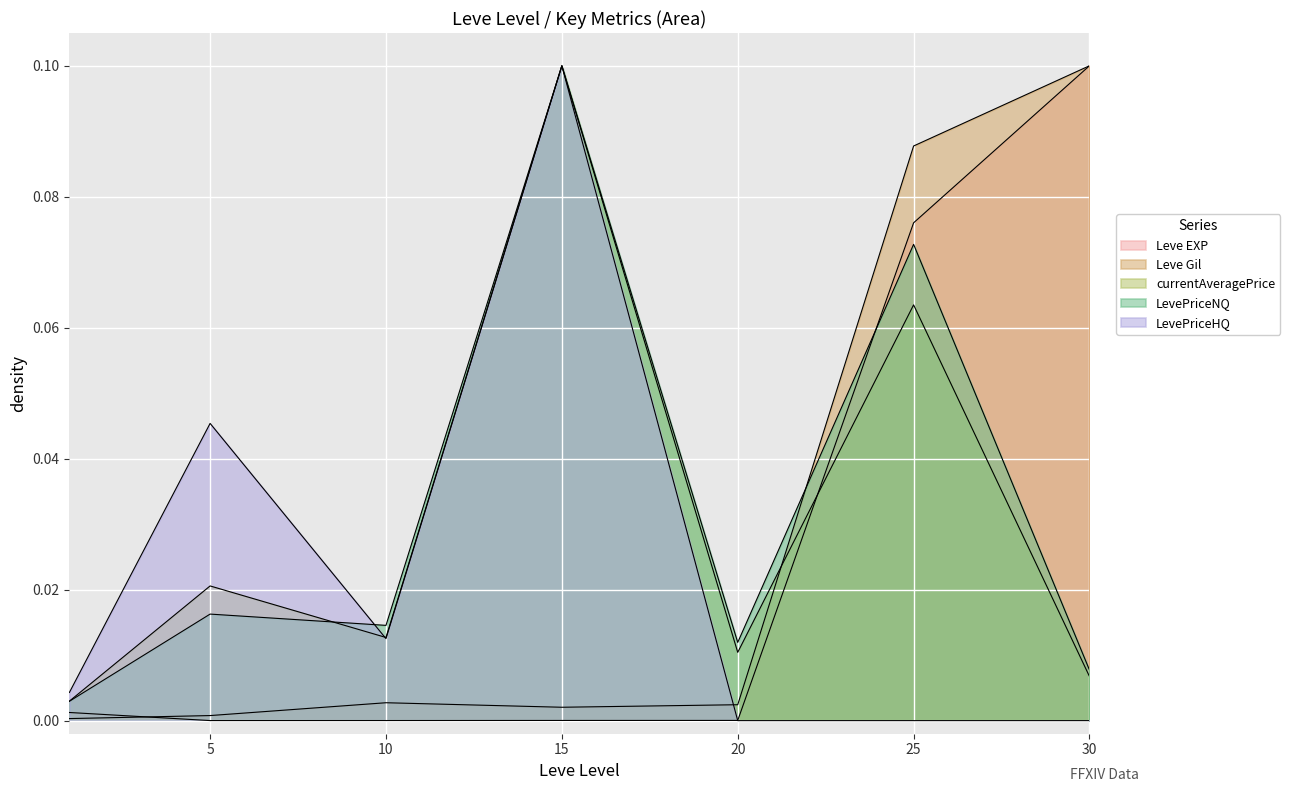

The LevePriceNQ series shows 0.0 at 20. True or false?

True